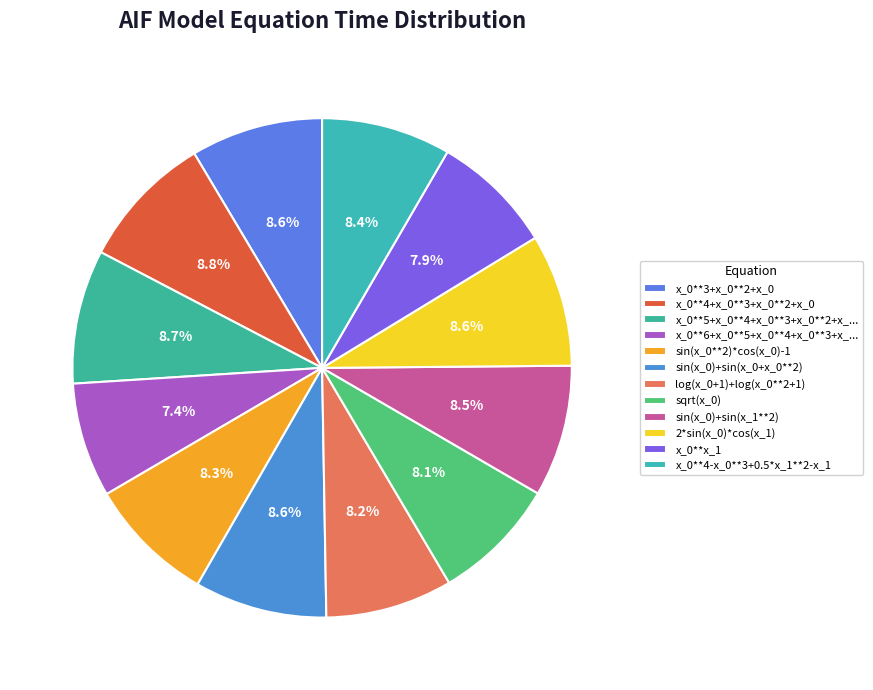

Does any single category account for the majority?

No